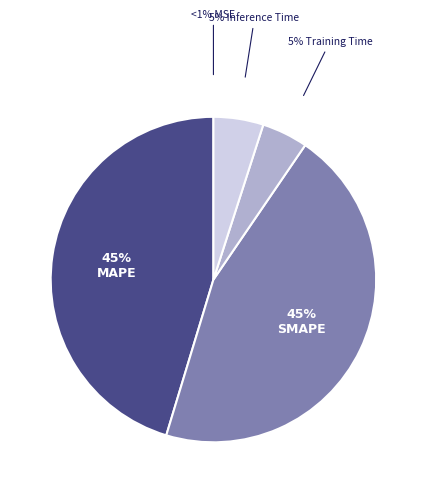

Which has a higher value, MAPE or MSE?

MAPE